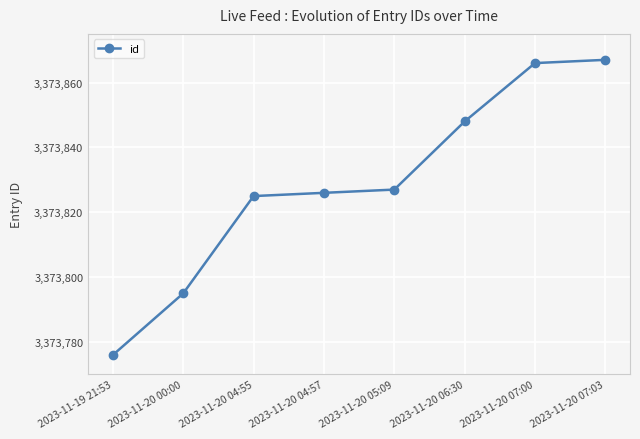

What is the greatest value displayed?

3373867